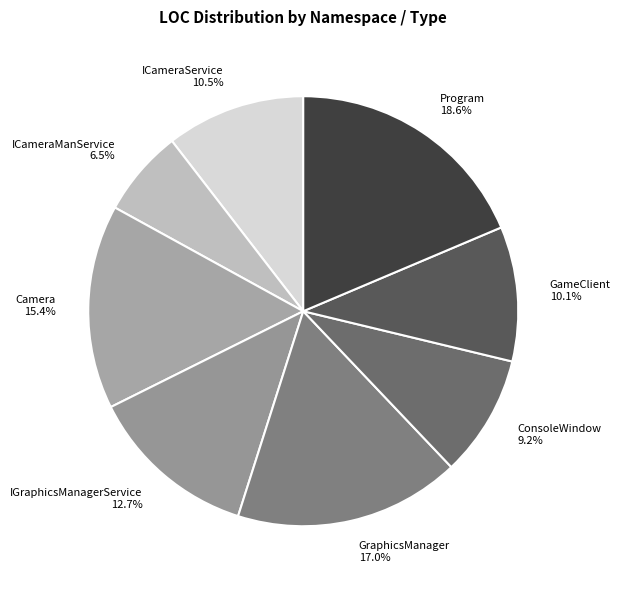

Which slice is the largest?

Program